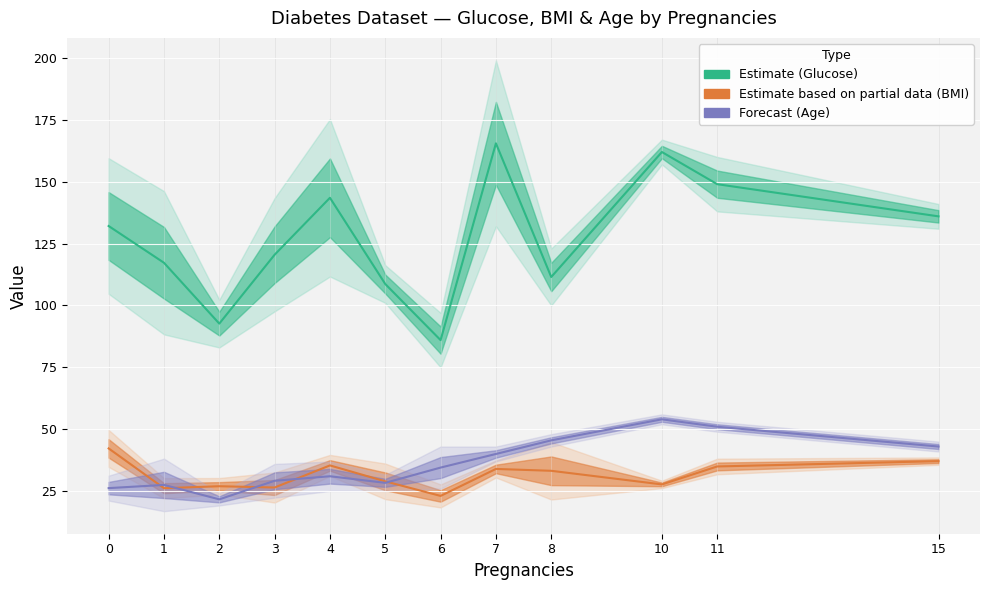

What is the sum of all BMI (partial estimate) values?

376.1